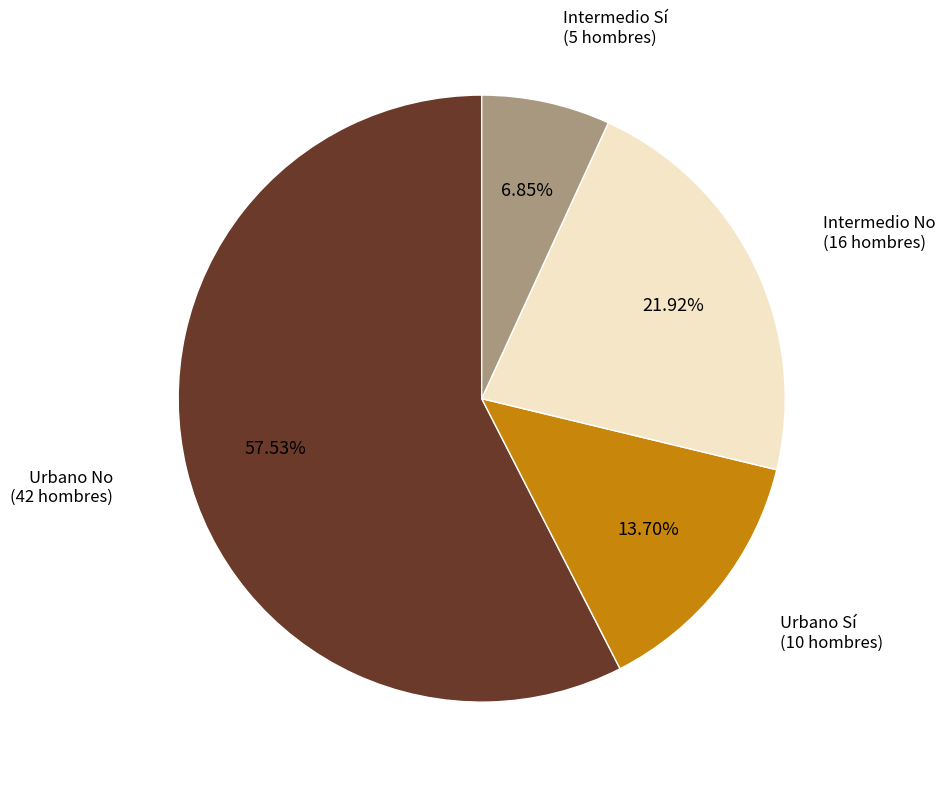

Does any single category account for the majority?

Yes